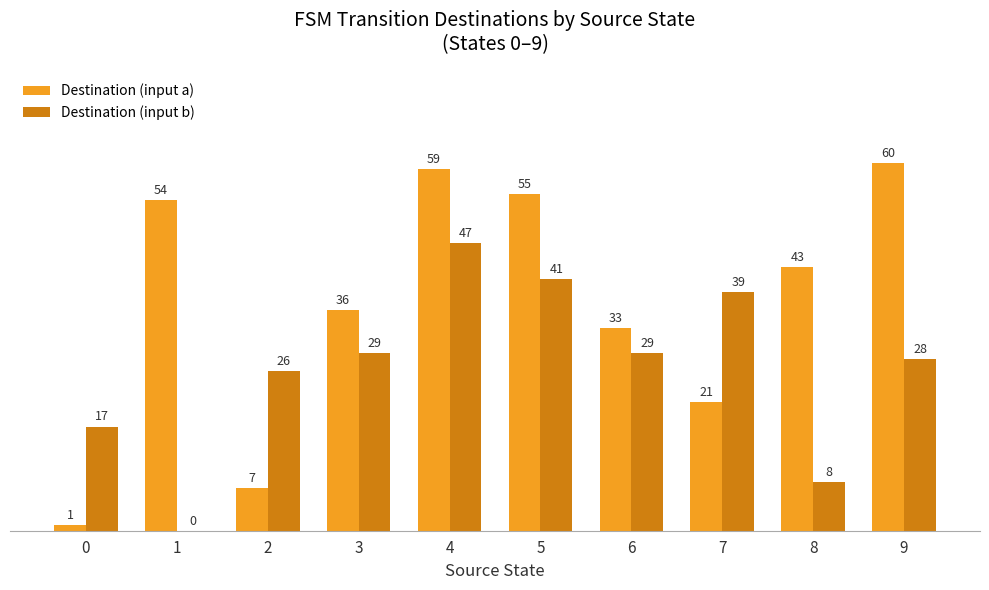

Reading left to right, extract all data points from this chart.

Destination (input a): 1	54	7	36	59	55	33	21	43	60
Destination (input b): 17	0	26	29	47	41	29	39	8	28